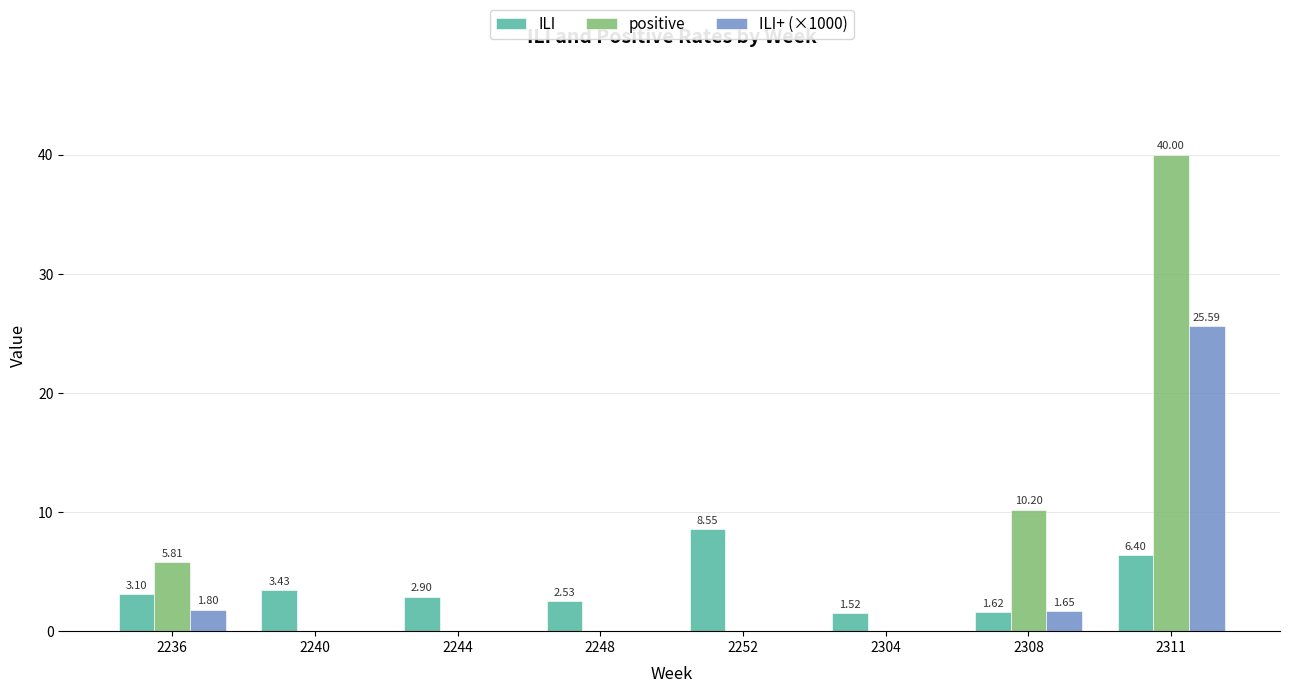

Between 2248 and 2308, which series saw the biggest shift?

positive